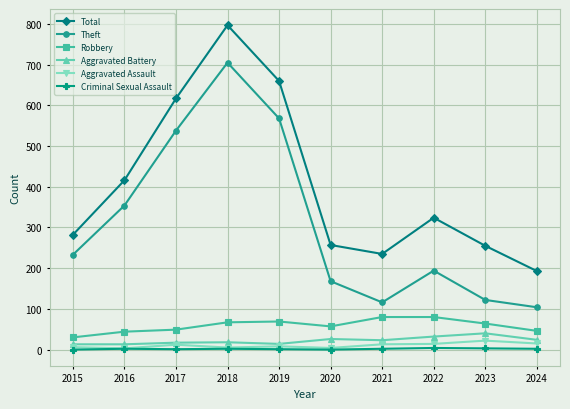

Does the chart have visible grid lines?

Yes